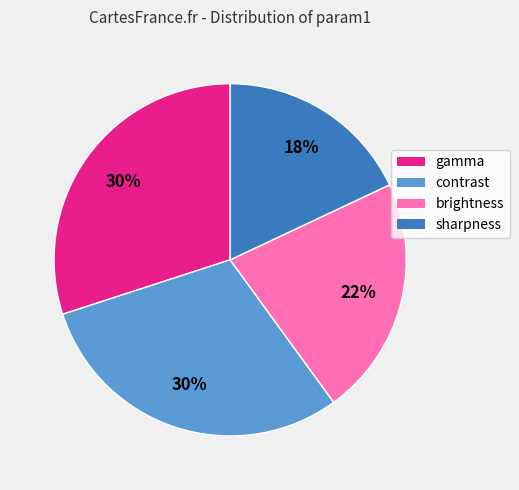

To the nearest percent, what is the combined percentage of sharpness and gamma?

48%